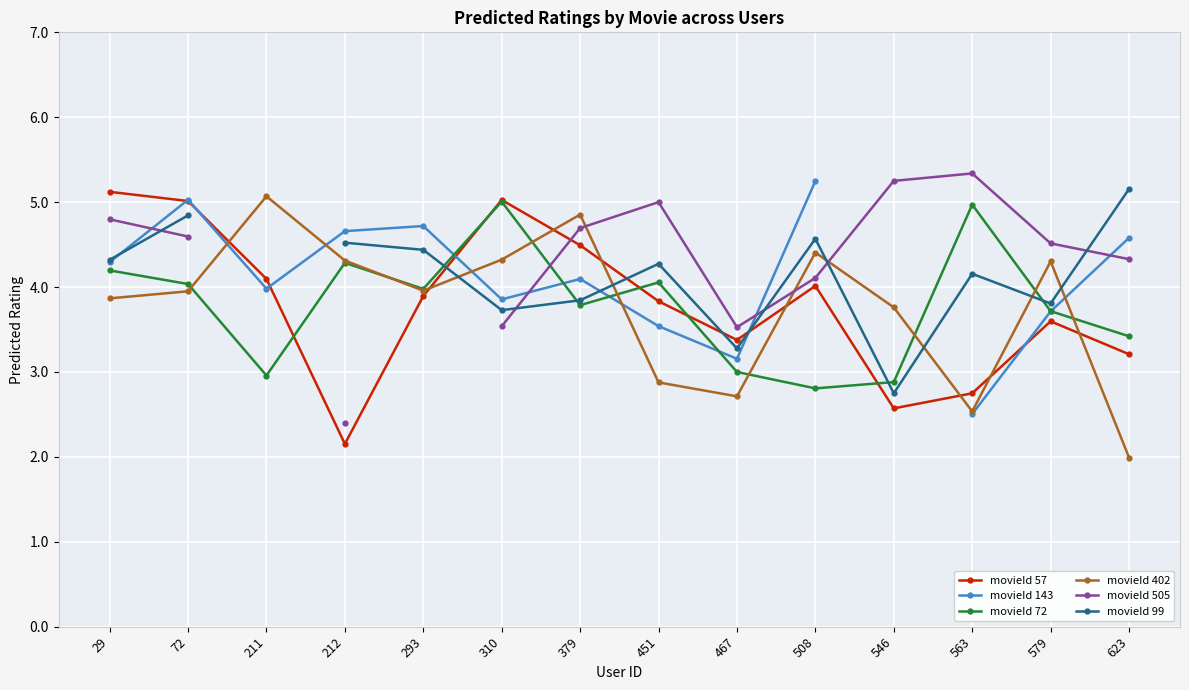

At which category does movieId 72 reach its first local peak?

212